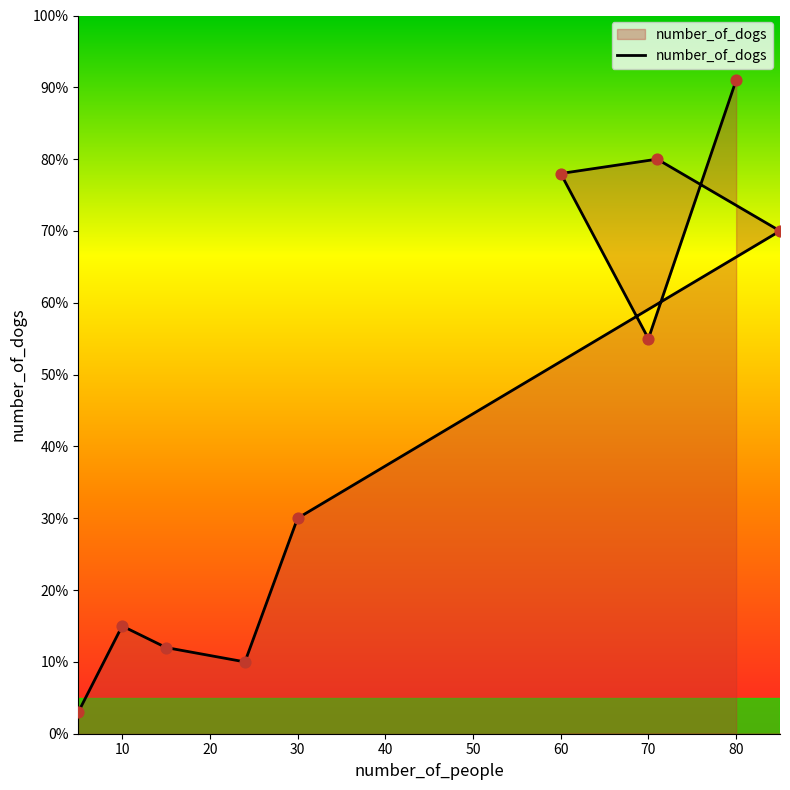

Between 60 and 10, which is larger?

60